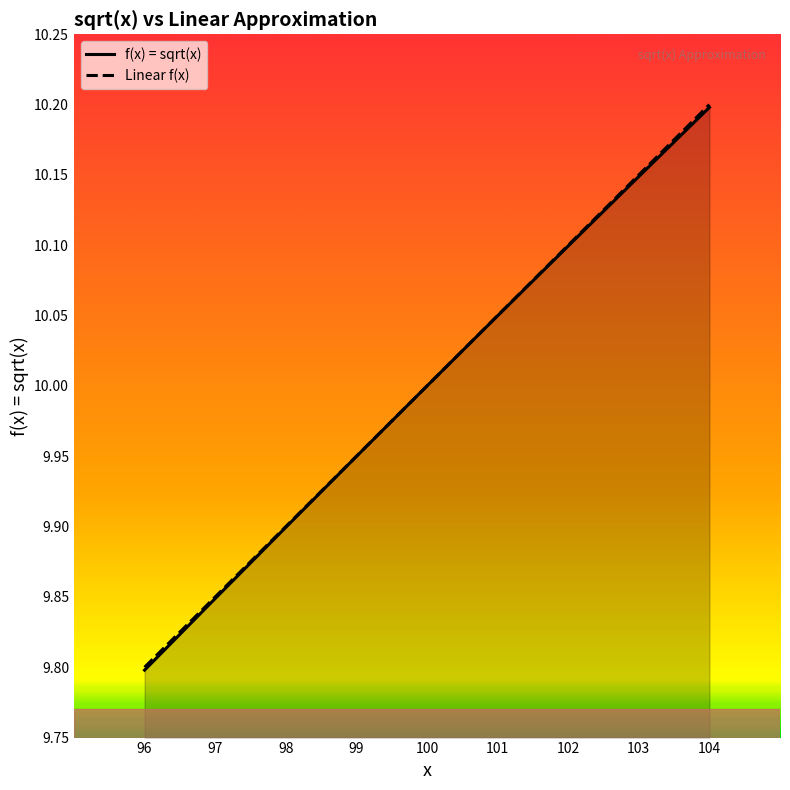

Which has a higher value, 99 or 103?

103